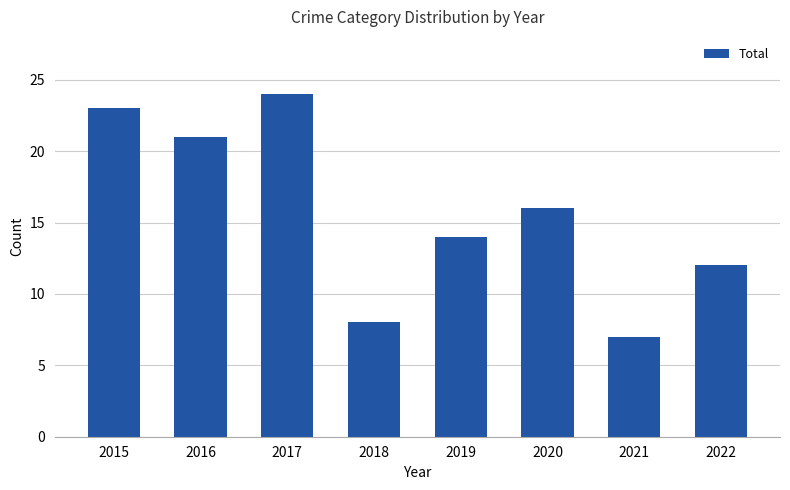

What is the change in value from 2015 to 2016?

-2